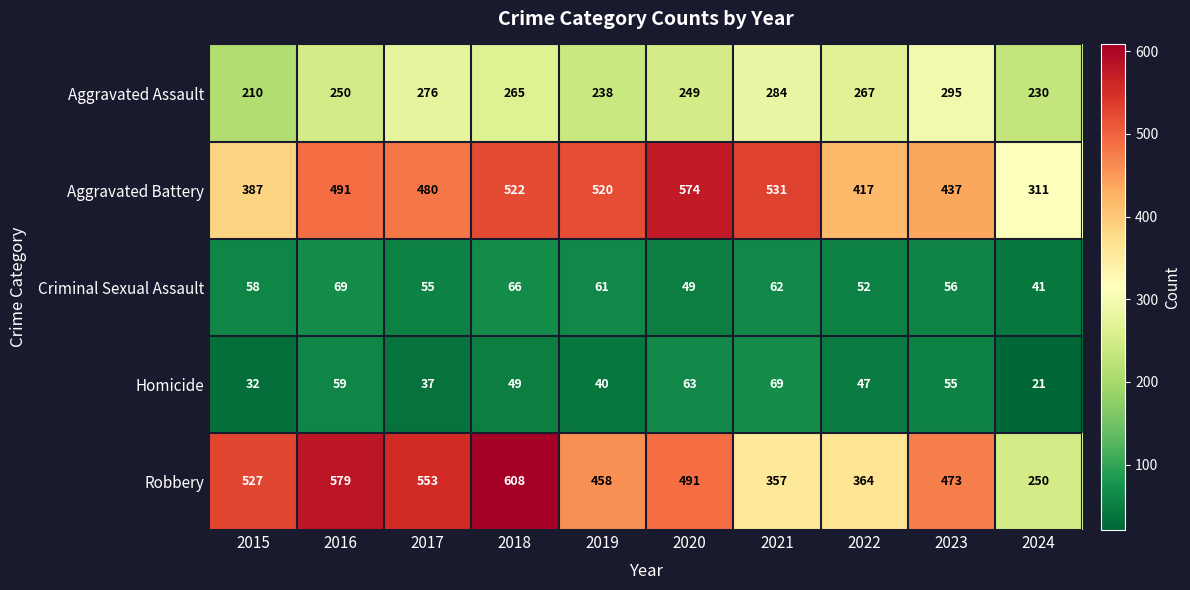

The value of Aggravated Battery at 2017 is 184. True or false?

False